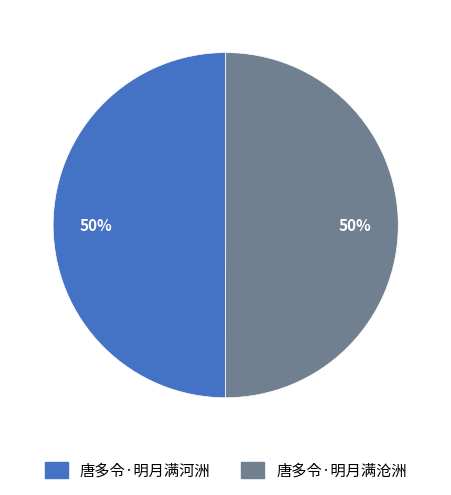

To the nearest percent, what portion does 唐多令·明月满河洲 represent?

50%